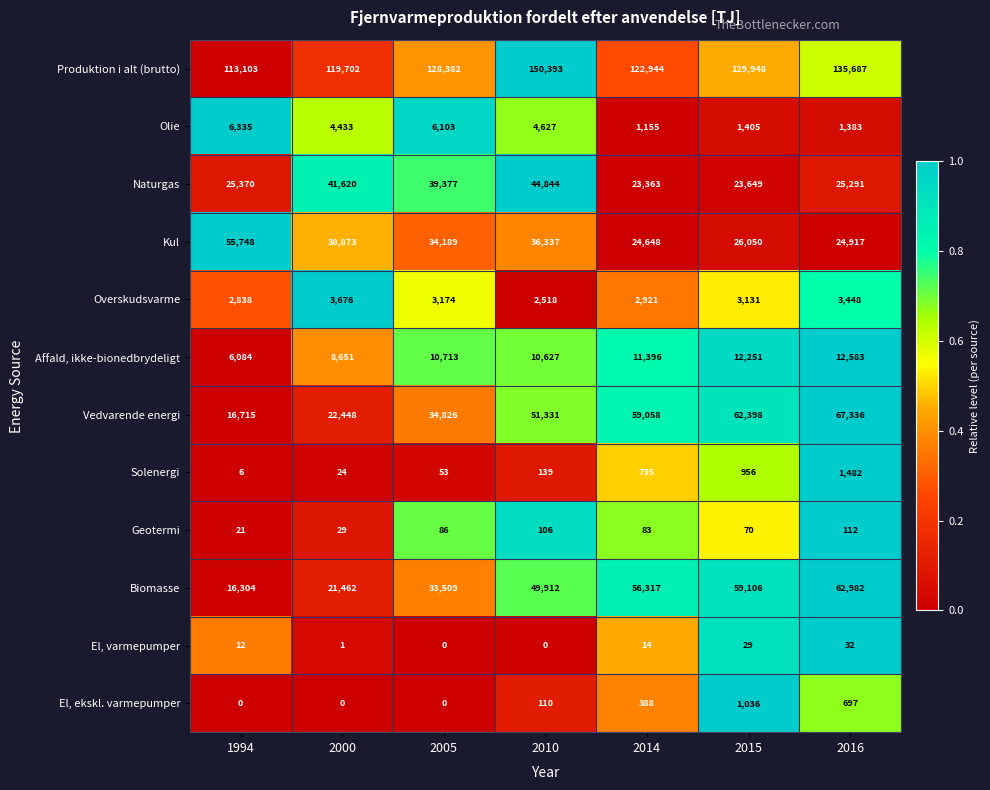

What is the sum of the Solenergi values at 2005 and 2016?

1535